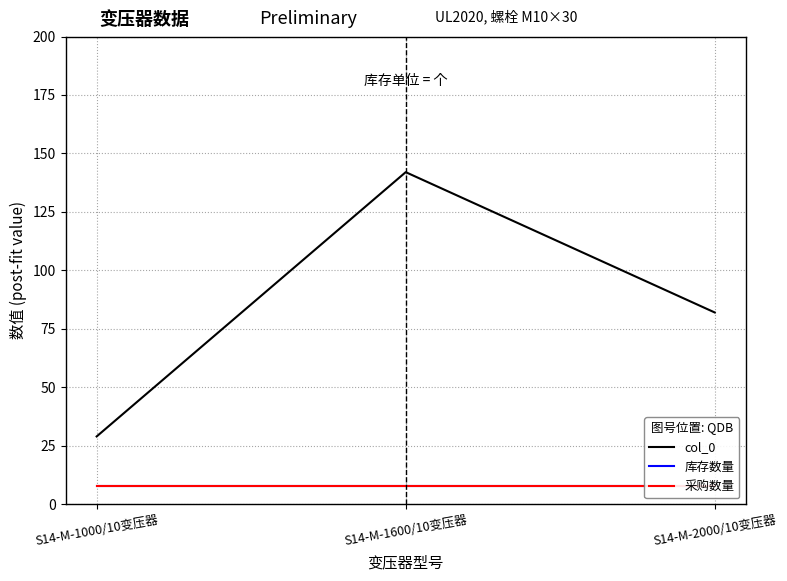

How many categories are shown in the chart?

3